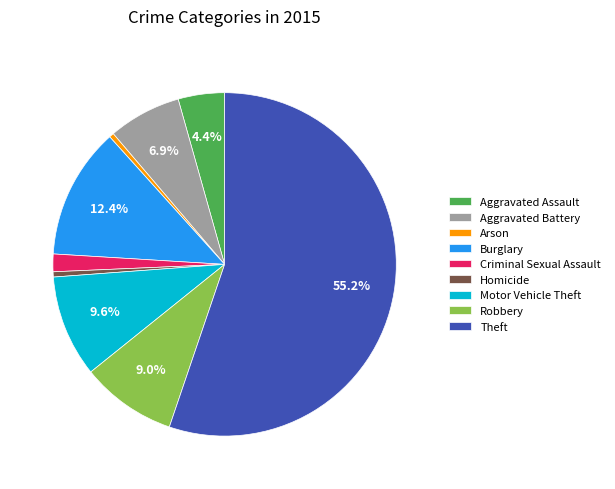

Which category has the biggest portion of the pie?

Theft